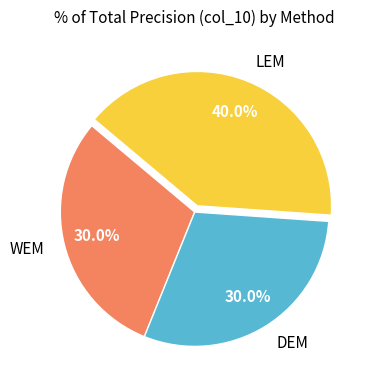

Which slice is the largest?

LEM